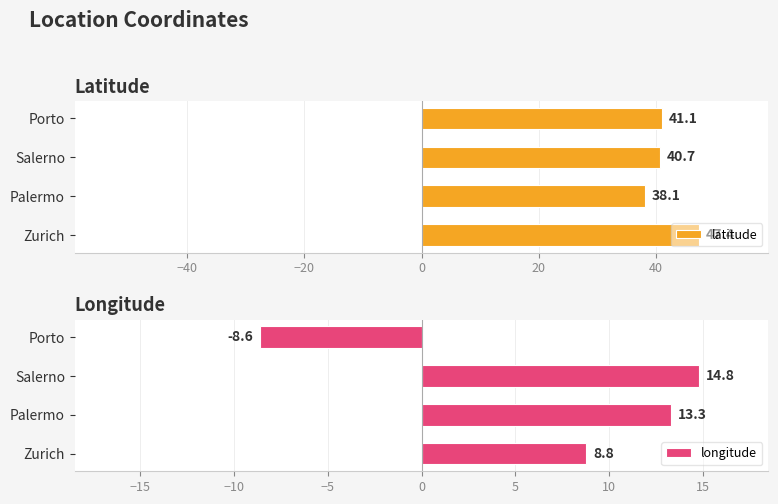

At which label does latitude reach its minimum?

Palermo